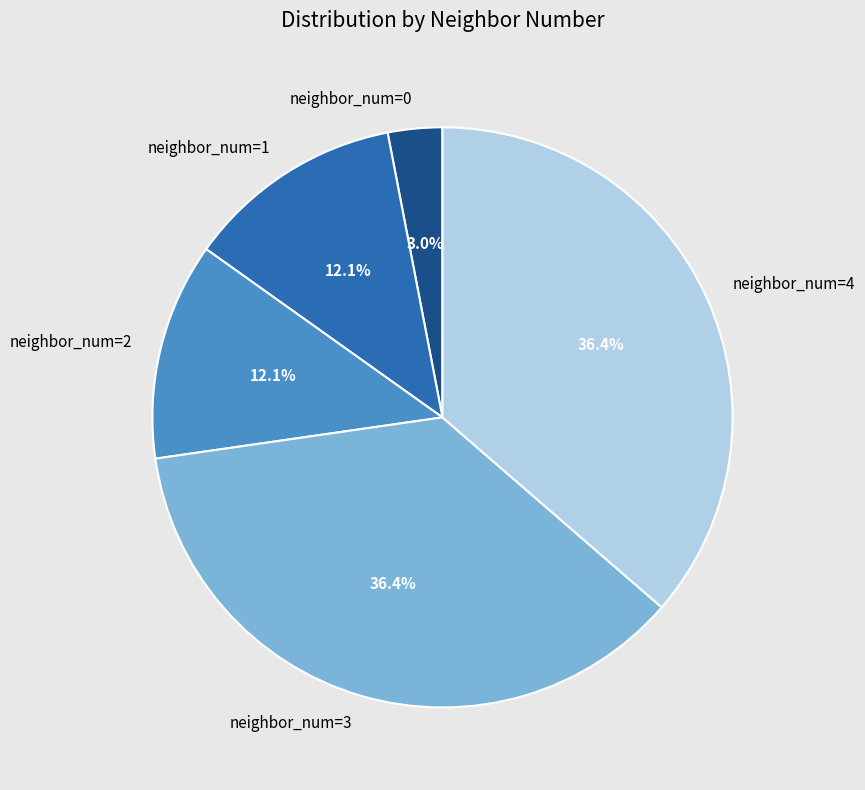

True or false: neighbor_num=4 accounts for 36% of the total.

True